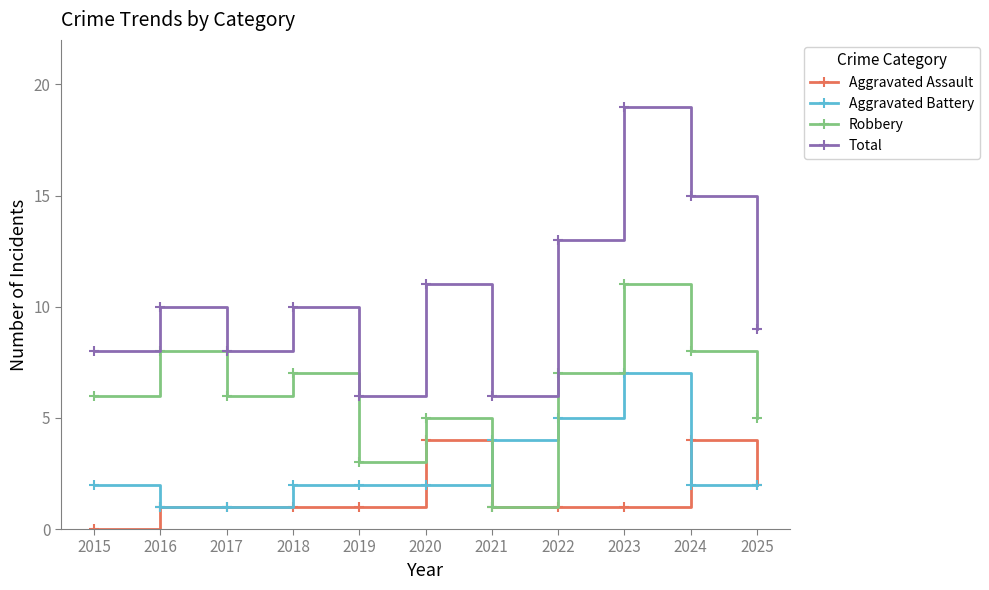

In Total, how many points are lower than both neighbors (excluding endpoints)?

3